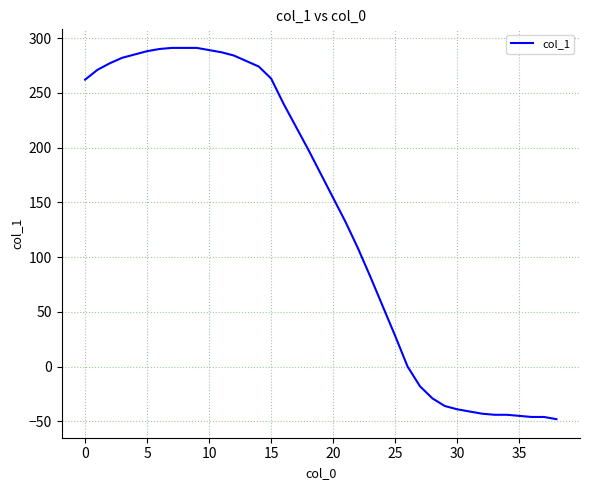

What is the minimum value shown in the chart?

-48